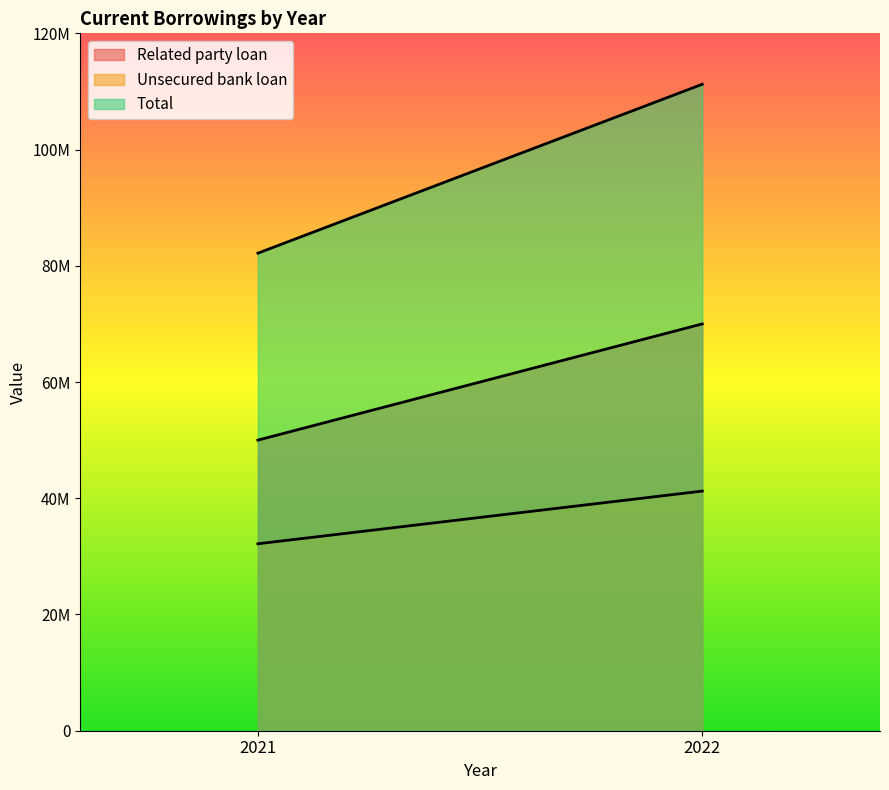

List the labels in order of Unsecured bank loan value, largest first.

2022, 2021